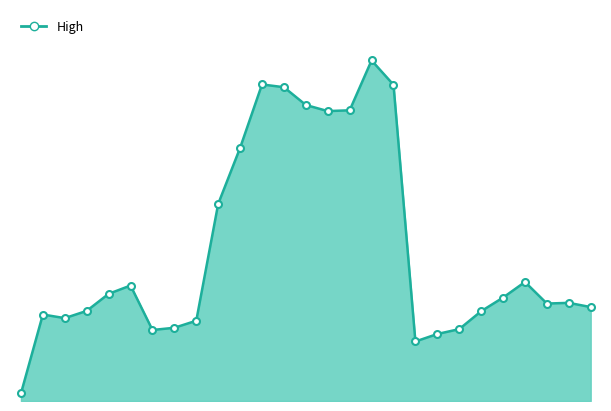

How many lines are shown in the chart?

1